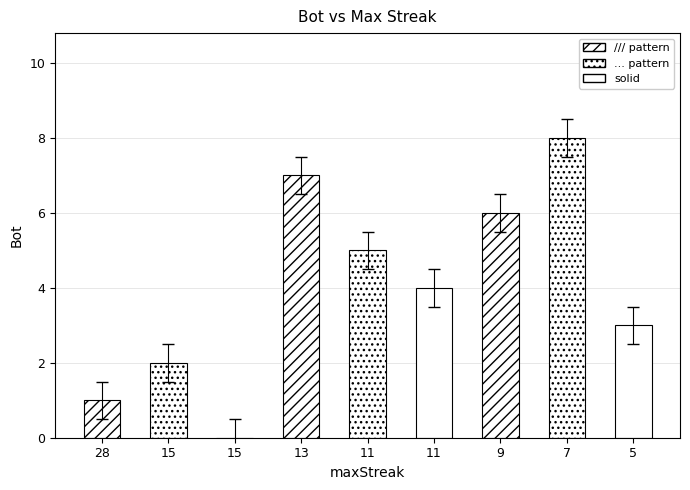

List the labels in order of value, largest first.

7, 13, 9, 11, 11, 5, 15, 28, 15